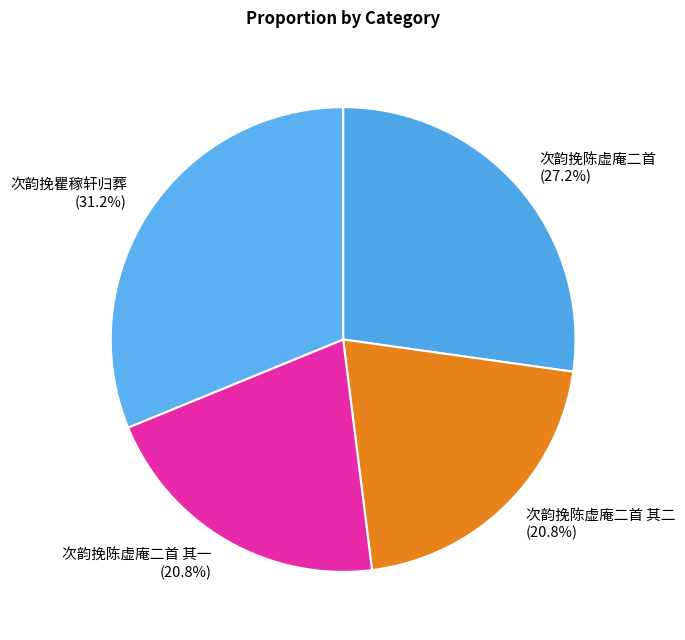

Count the number of slices in the pie.

4